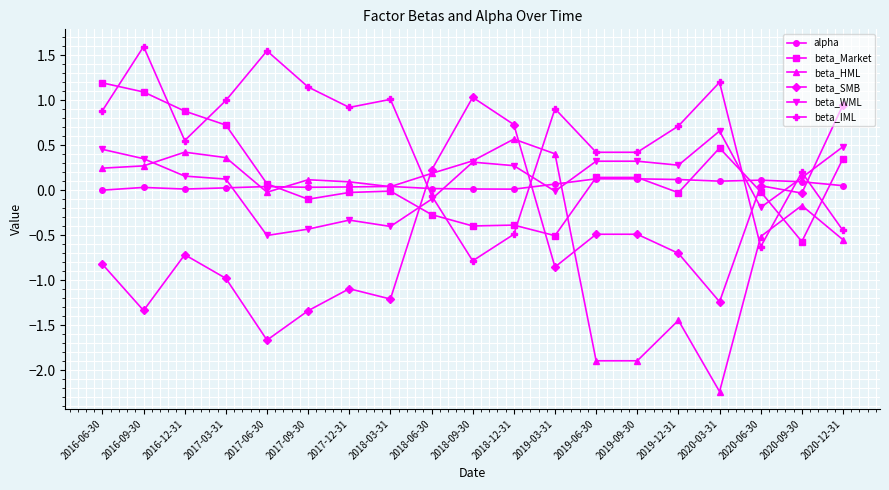

At which label does beta_SMB first exceed 0?

2018-06-30